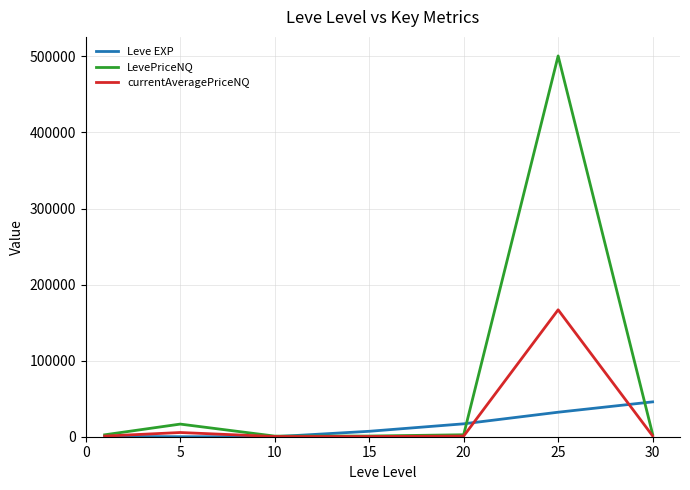

What is the maximum value shown in the chart?

500617.3